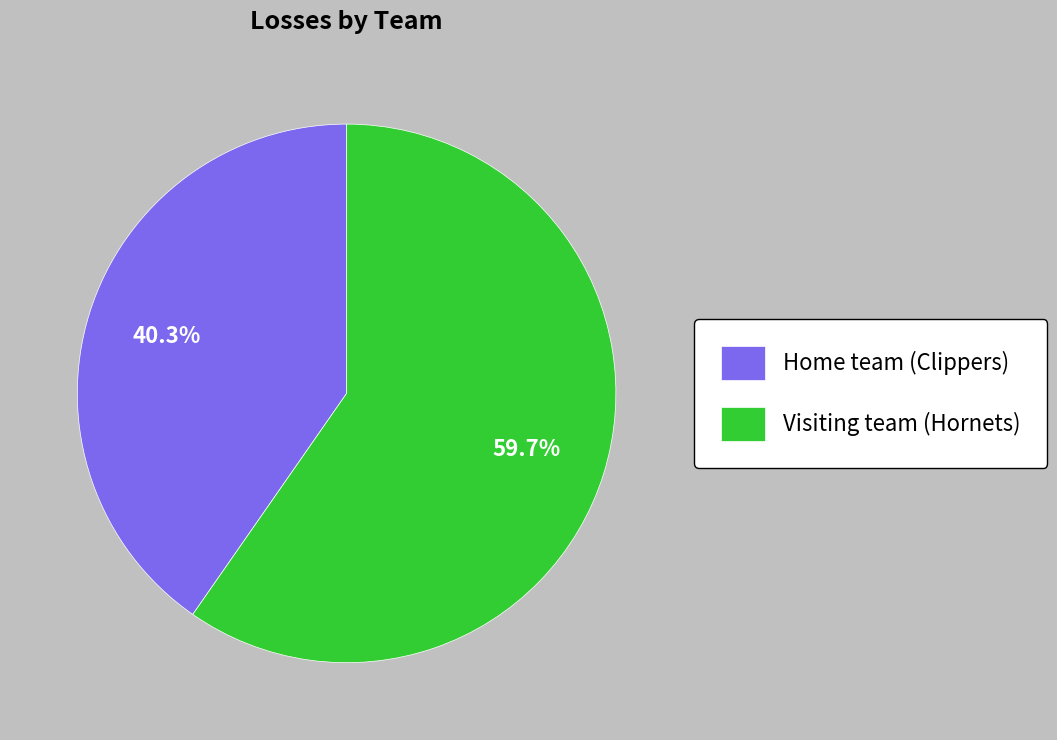

Which has a higher value, Home team (Clippers) or Visiting team (Hornets)?

Visiting team (Hornets)